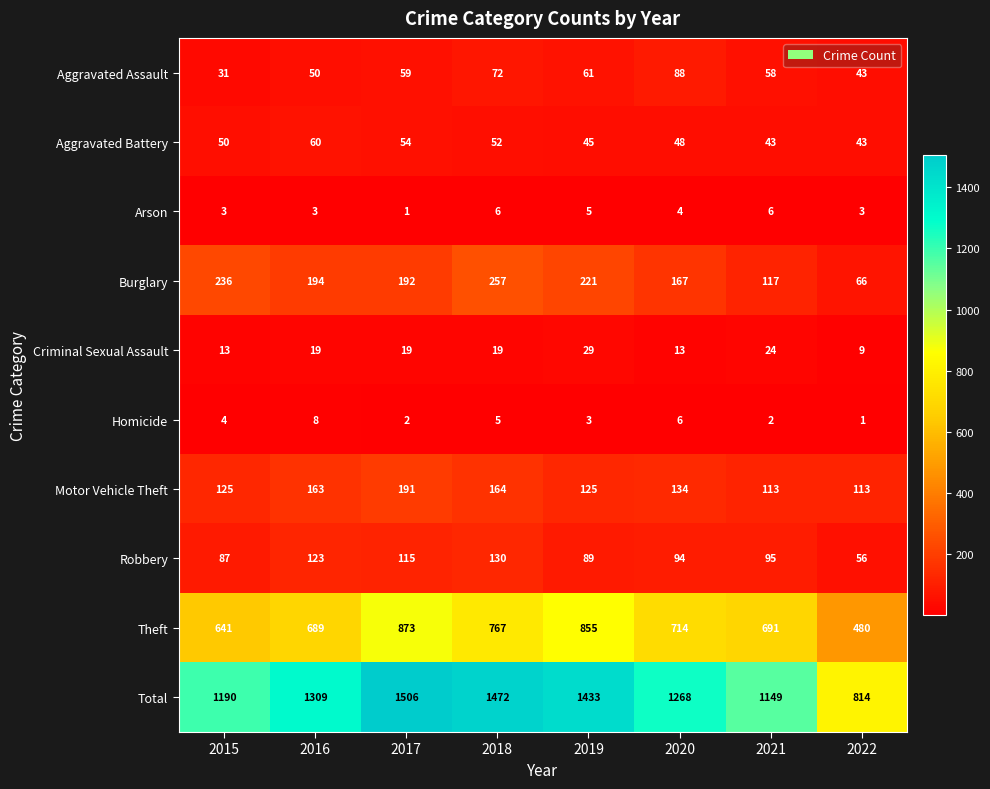

How many data points in Burglary are less than 194?

4